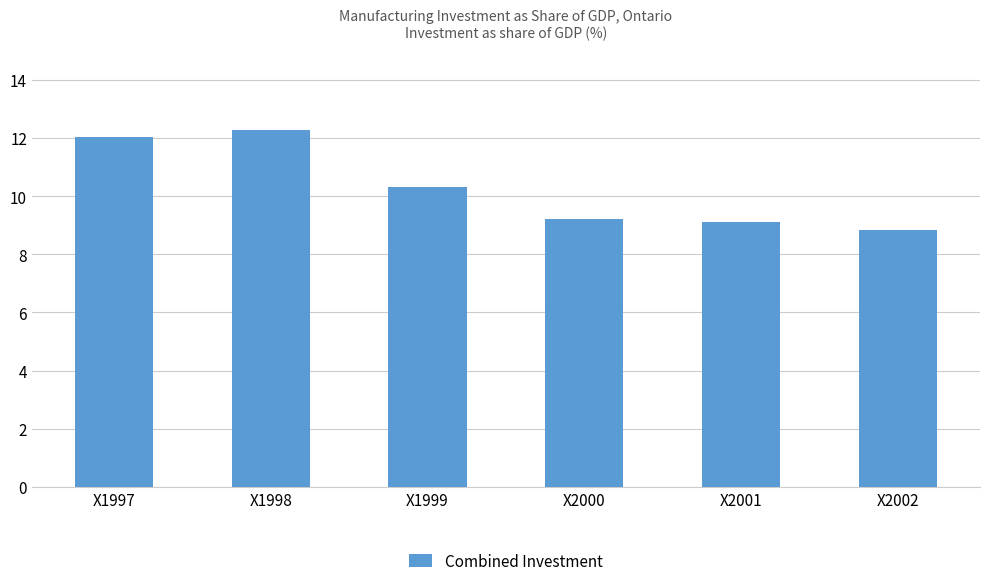

How many distinct data groups are displayed?

1